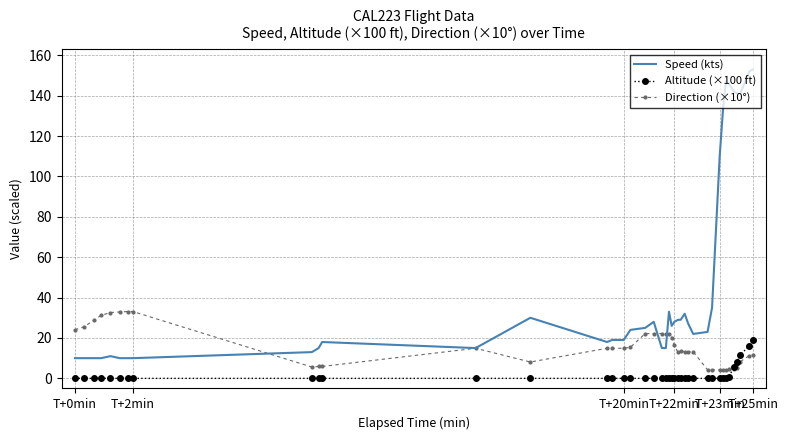

What is the maximum value shown in the chart?

153.0